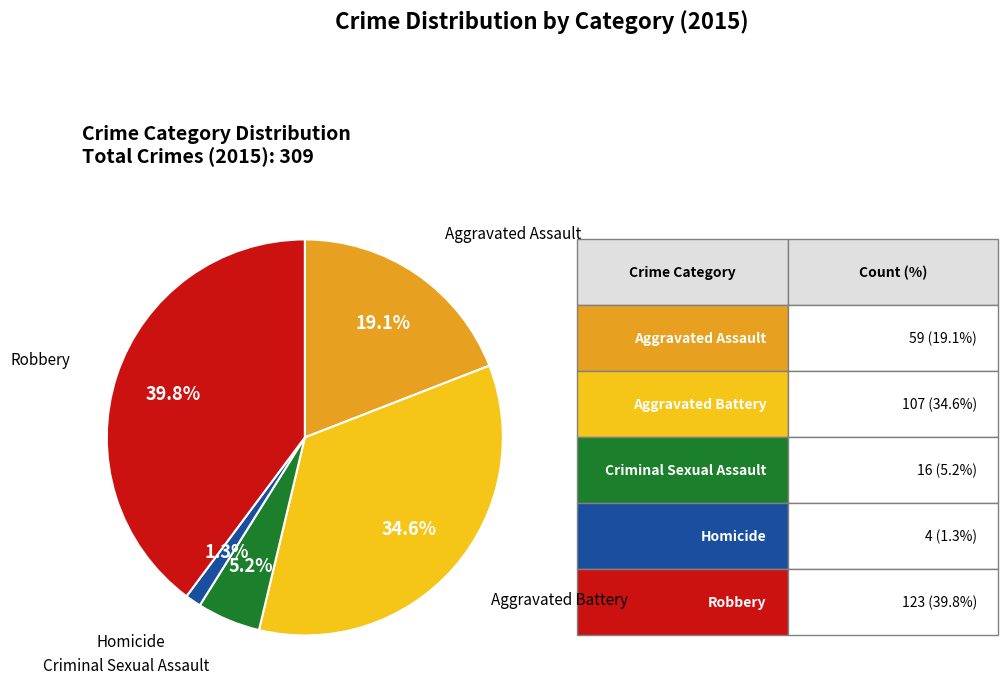

Is there a majority slice in this chart?

No